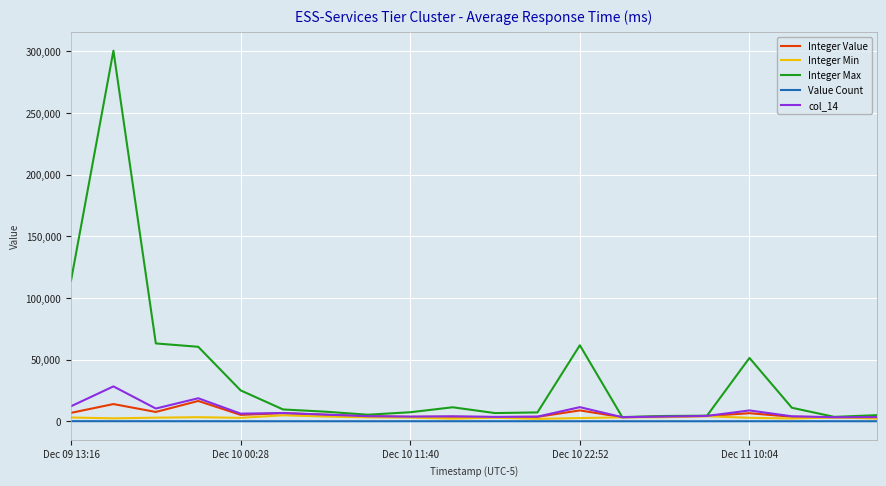

What is the sum of all Value Count values?

407.0